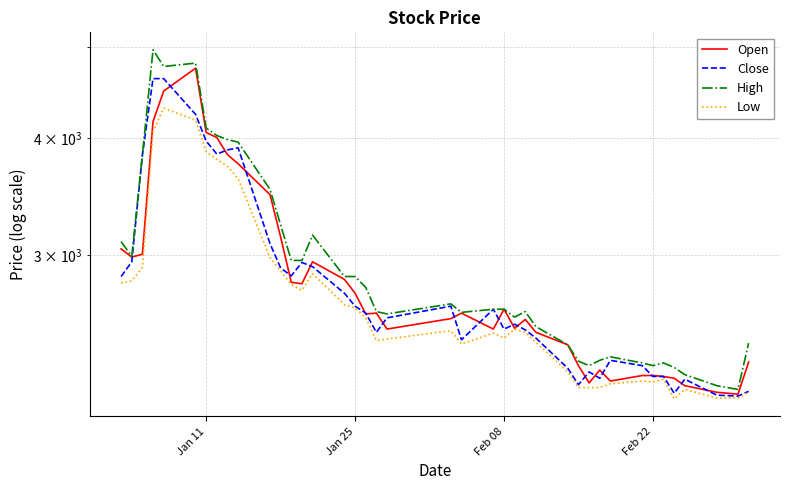

Is it true that High equals 5873 at 8?

False